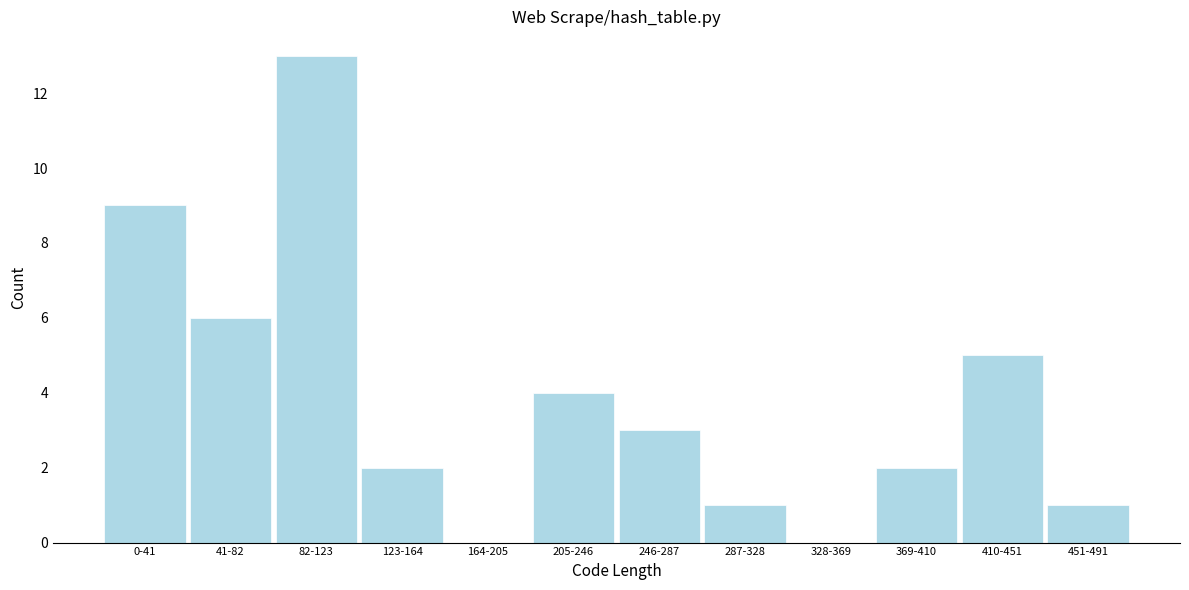

Reading left to right, extract all data points from this chart.

0-41=9	41-82=6	82-123=13	123-164=2	164-205=0	205-246=4	246-287=3	287-328=1	328-369=0	369-410=2	410-451=5	451-491=1